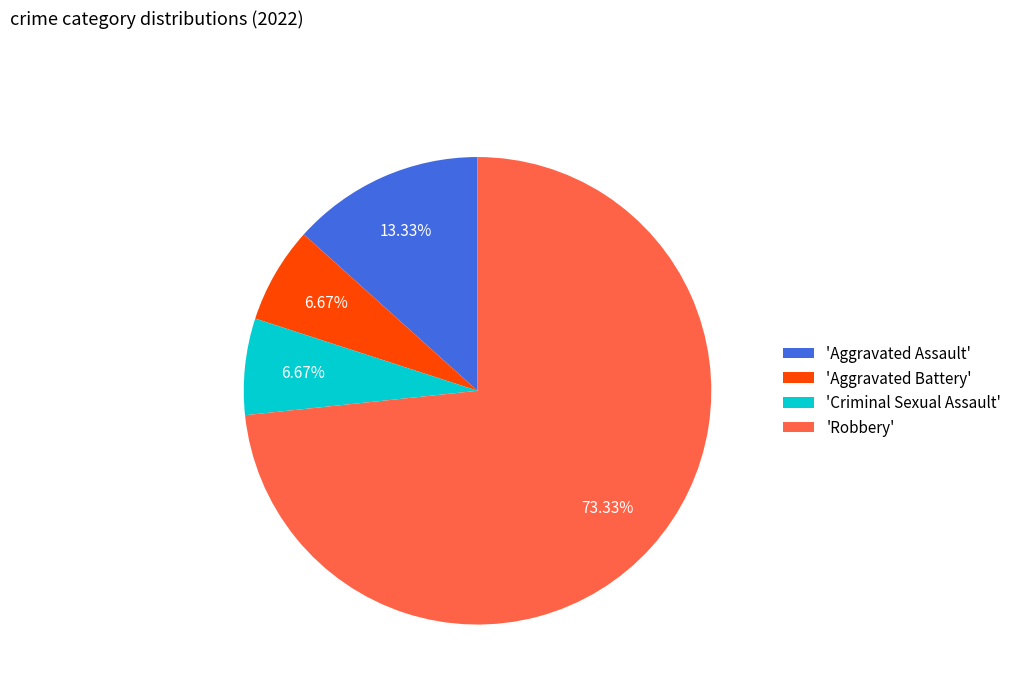

Approximately how many times larger is the value at 'Aggravated Assault' compared to 'Criminal Sexual Assault'?

2.0